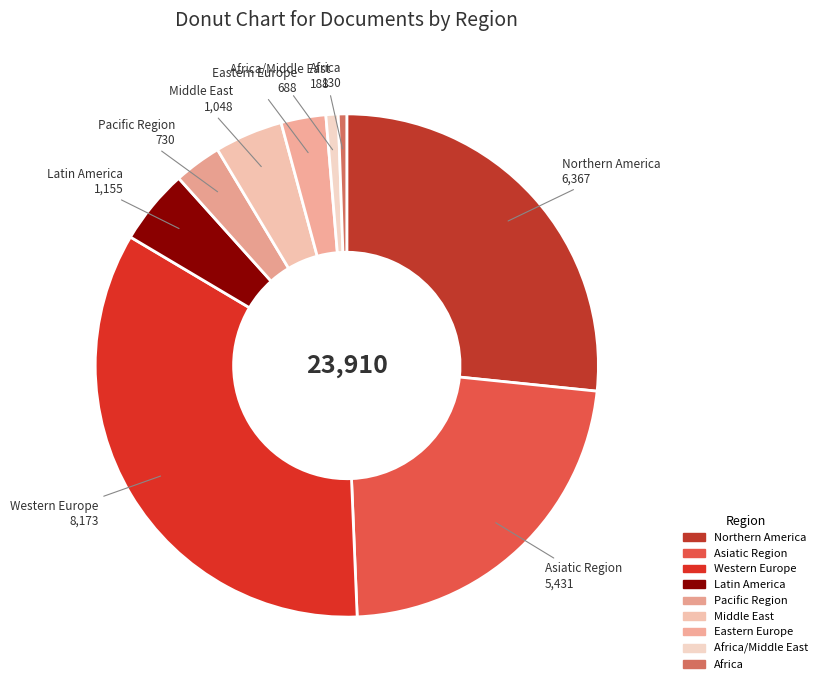

How many slices are in this pie chart?

9